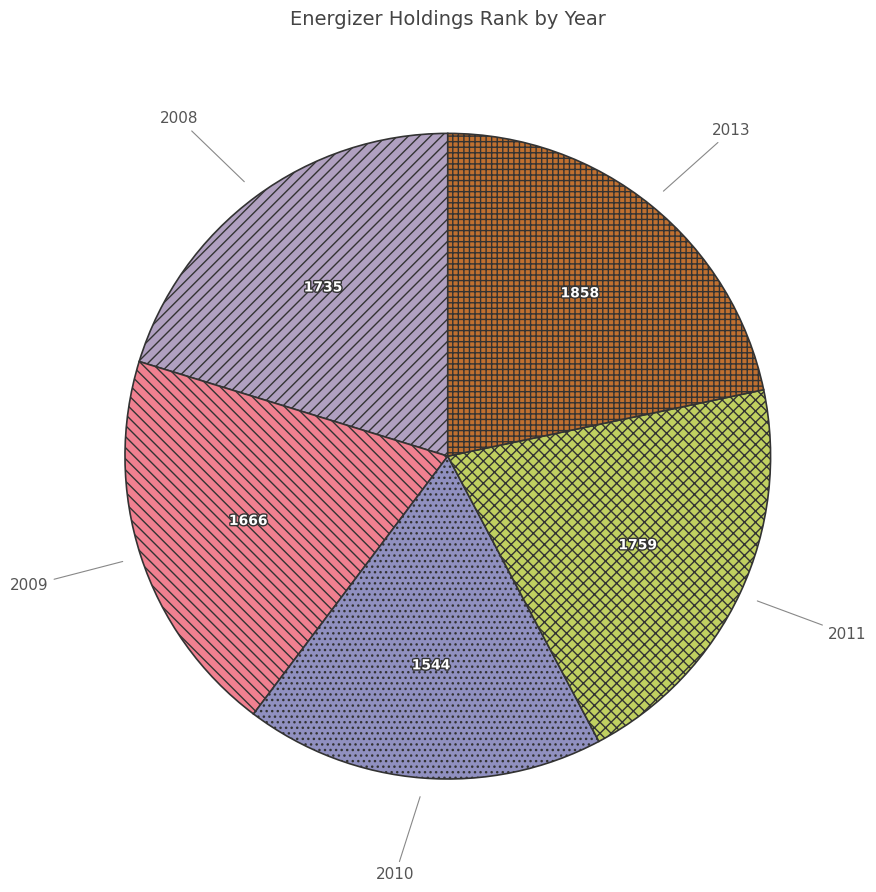

How many slices are in this pie chart?

5